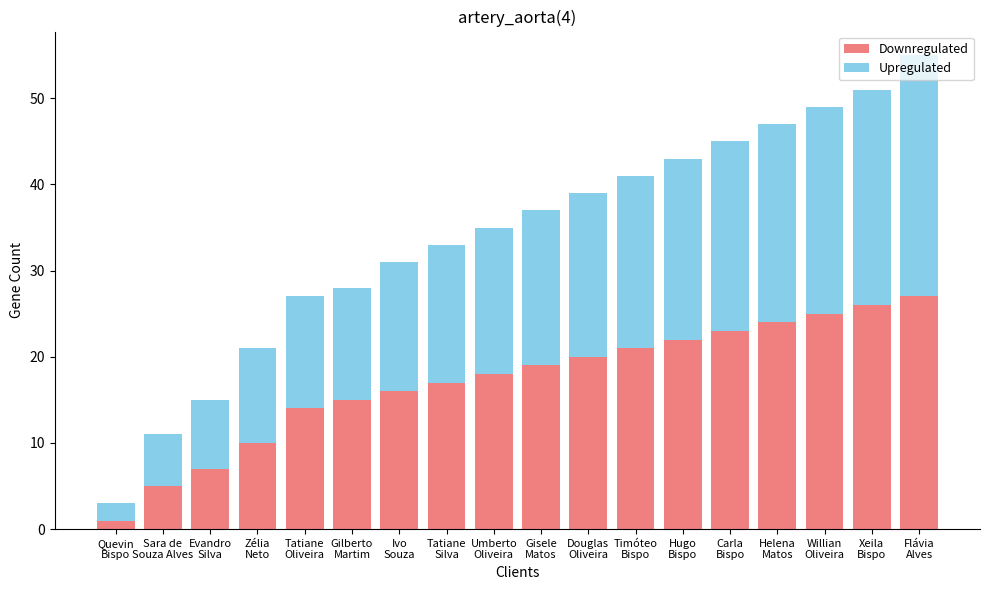

What are all the series names shown in the legend?

Downregulated, Upregulated